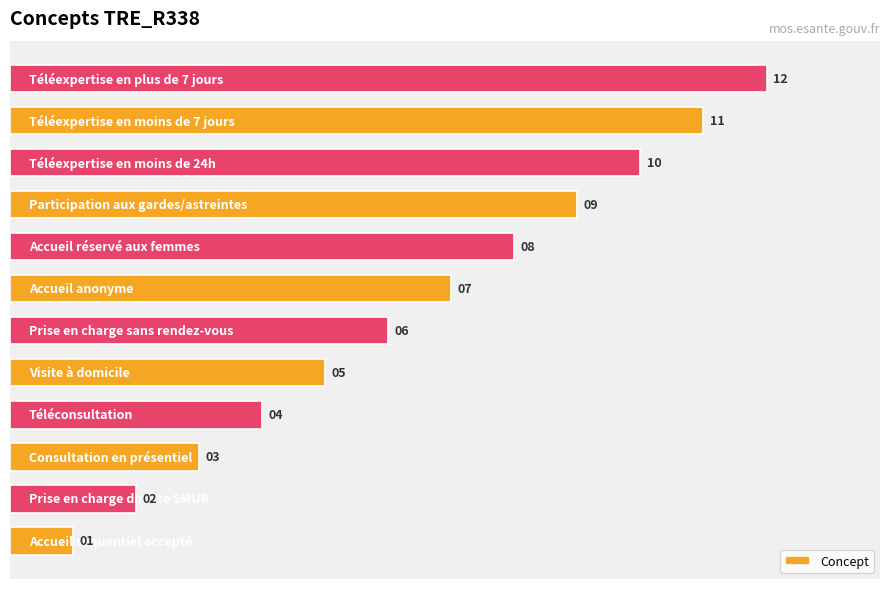

What is the difference between the maximum and minimum values?

11